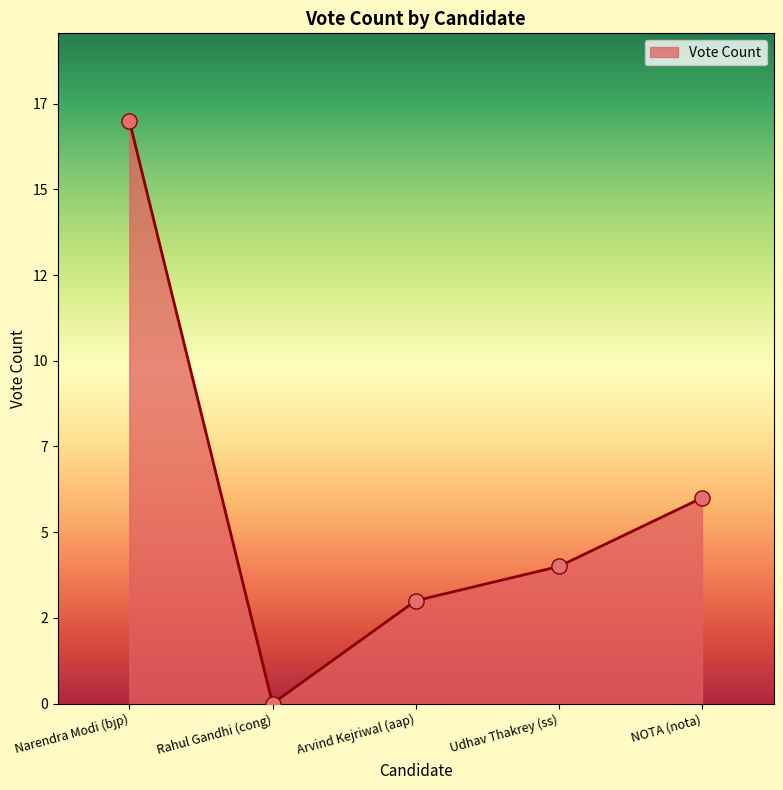

What is the change in value from Rahul Gandhi (cong) to Arvind Kejriwal (aap)?

+3